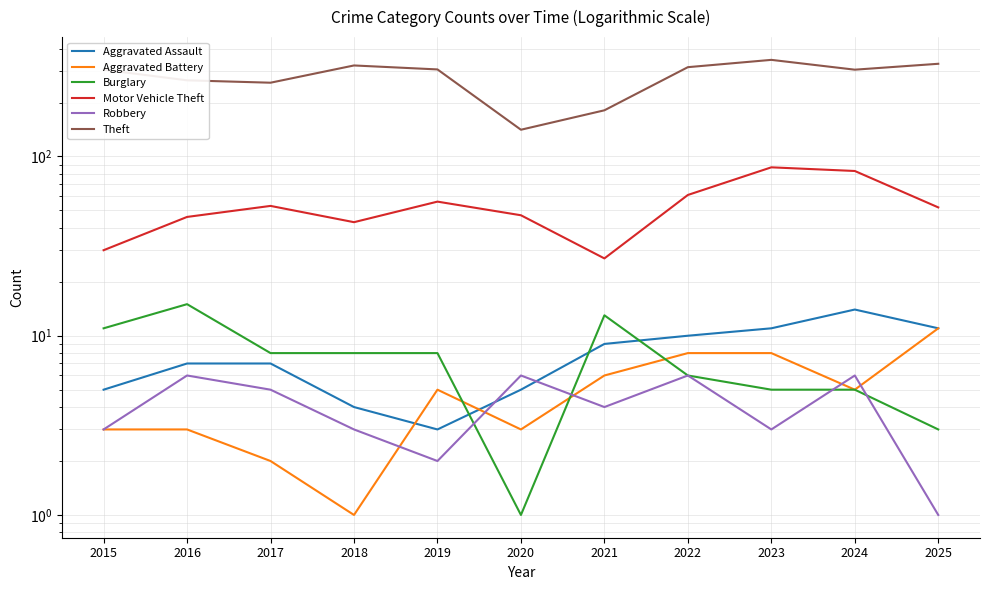

What is the average value of the Aggravated Battery series?

5